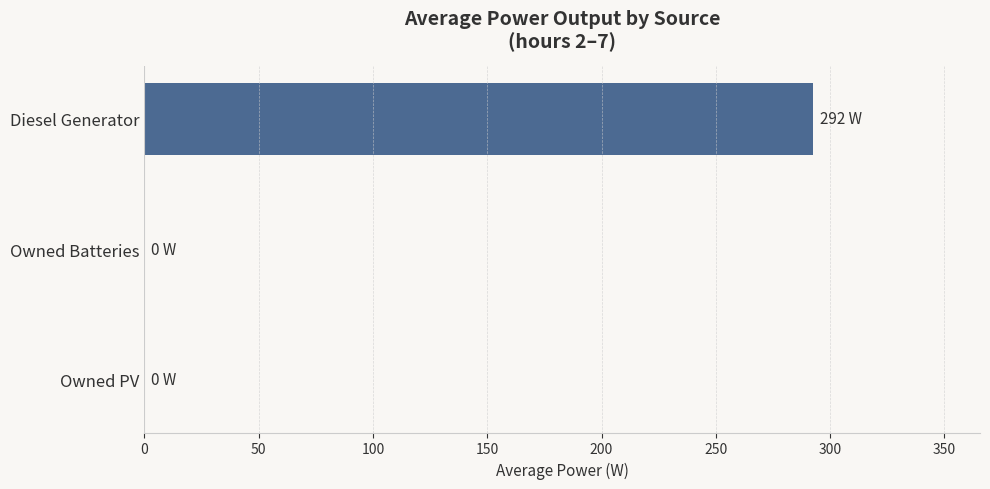

Reading top to bottom, extract all data points from this chart.

Diesel Generator=292.5	Owned Batteries=0.0	Owned PV=0.0